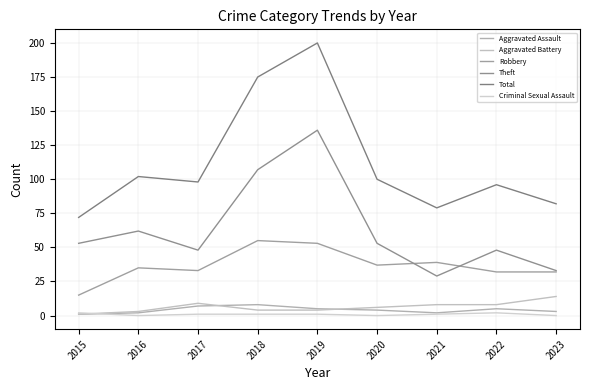

What is the maximum value for Aggravated Battery?

14